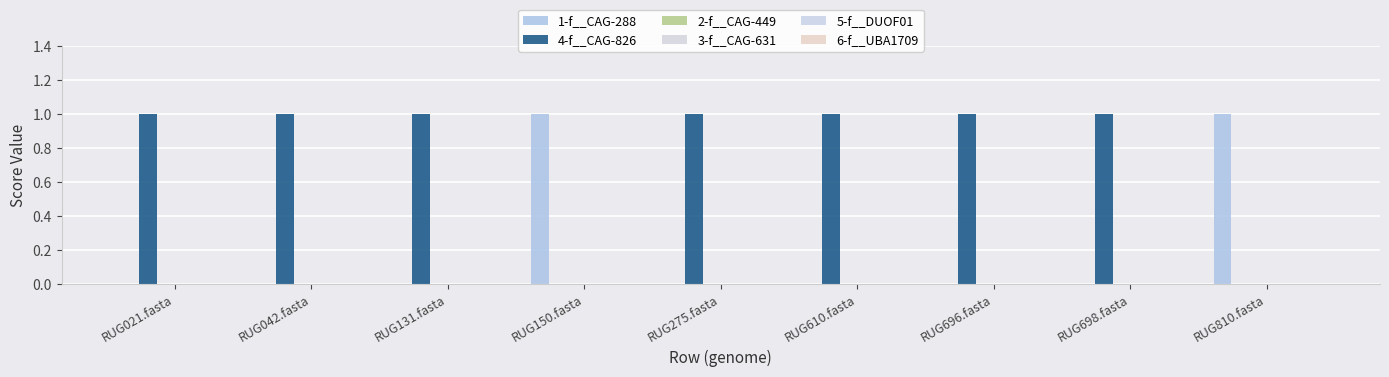

Which series has the widest spread of values?

1-f__CAG-288